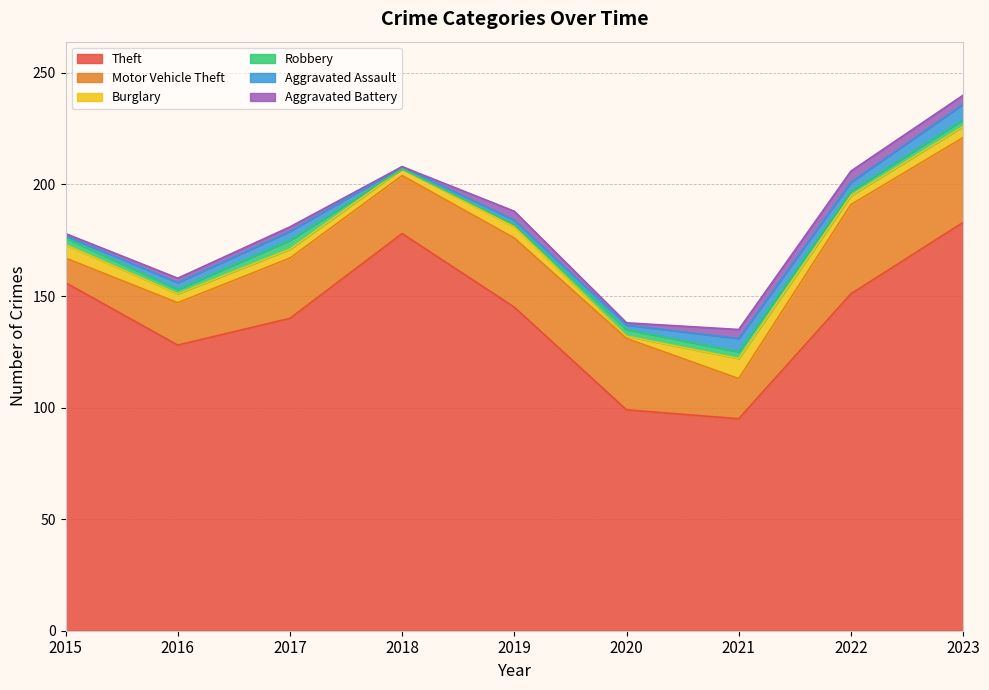

What is the greatest value displayed?

183